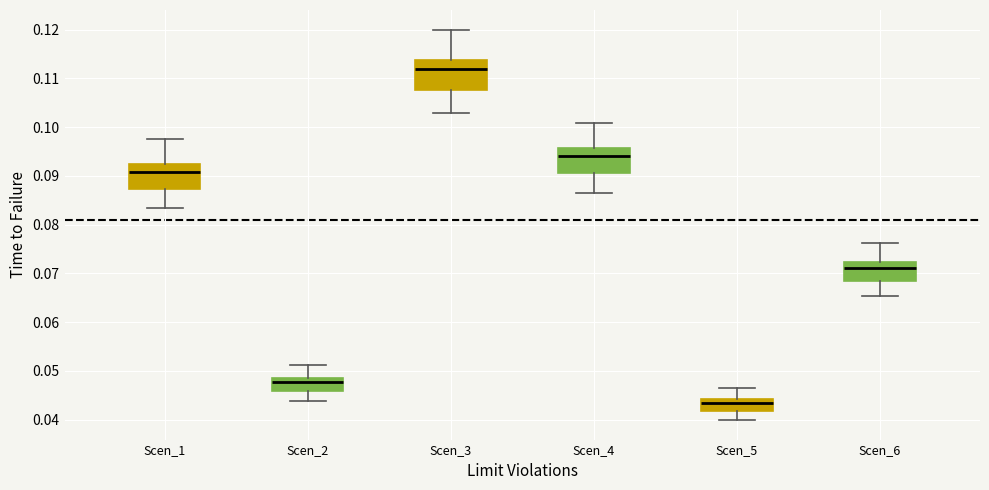

Where does the lower whisker of the box for Scen_5 end on the y-axis? The values are not printed on the chart, so give them approximately, as read against the axis.

0.040